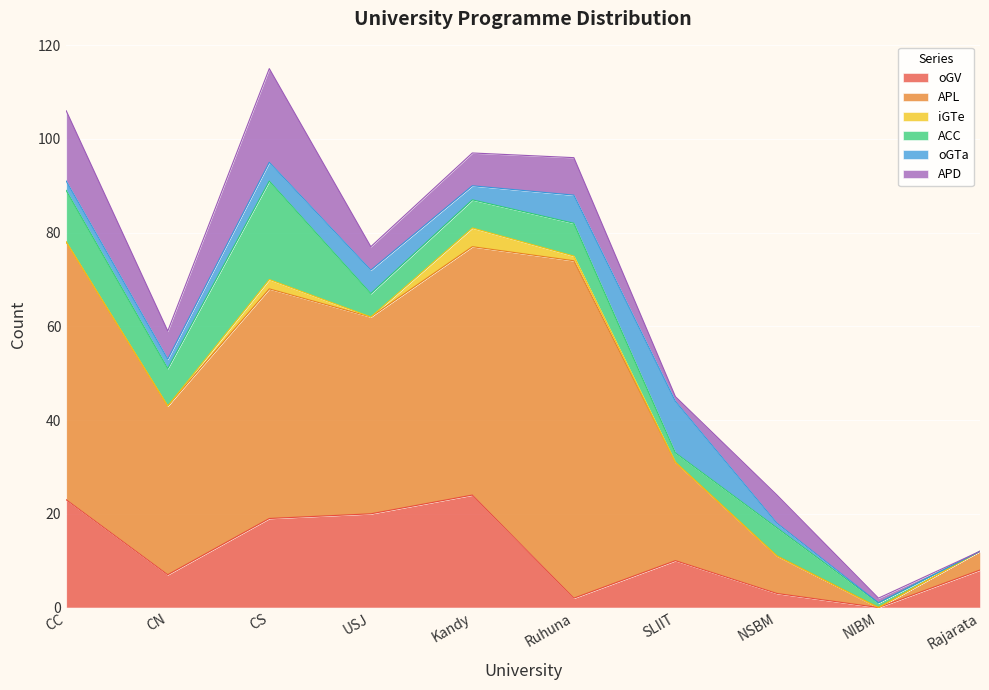

Reading left to right, list all the values displayed in this chart.

oGV: CC=23	CN=7	CS=19	USJ=20	Kandy=24	Ruhuna=2	SLIIT=10	NSBM=3	NIBM=0	Rajarata=8
APL: CC=55	CN=36	CS=49	USJ=42	Kandy=53	Ruhuna=72	SLIIT=21	NSBM=8	NIBM=0	Rajarata=4
iGTe: CC=0	CN=0	CS=2	USJ=0	Kandy=4	Ruhuna=1	SLIIT=0	NSBM=0	NIBM=0	Rajarata=0
ACC: CC=11	CN=8	CS=21	USJ=5	Kandy=6	Ruhuna=7	SLIIT=2	NSBM=6	NIBM=1	Rajarata=0
oGTa: CC=2	CN=2	CS=4	USJ=5	Kandy=3	Ruhuna=6	SLIIT=11	NSBM=1	NIBM=0	Rajarata=0
APD: CC=15	CN=6	CS=20	USJ=5	Kandy=7	Ruhuna=8	SLIIT=1	NSBM=6	NIBM=1	Rajarata=0